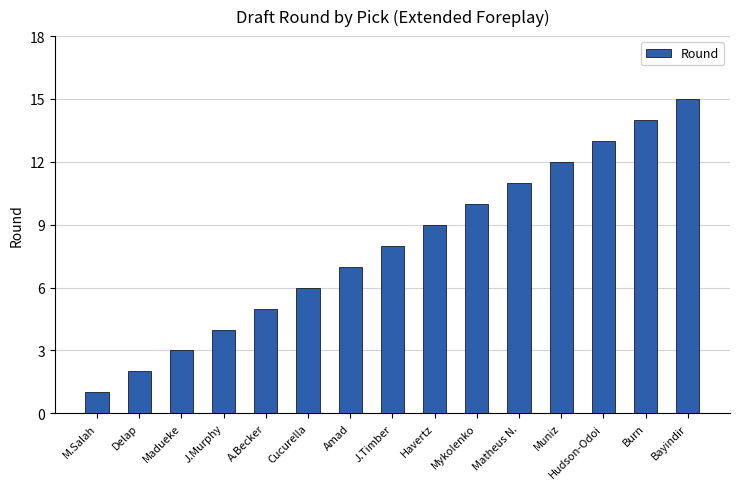

How many bars are there in total?

15